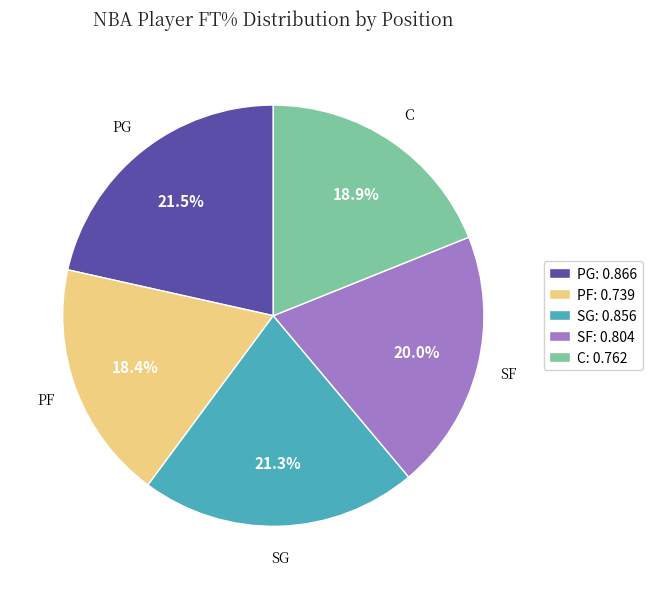

What is the smallest slice in the pie chart?

PF